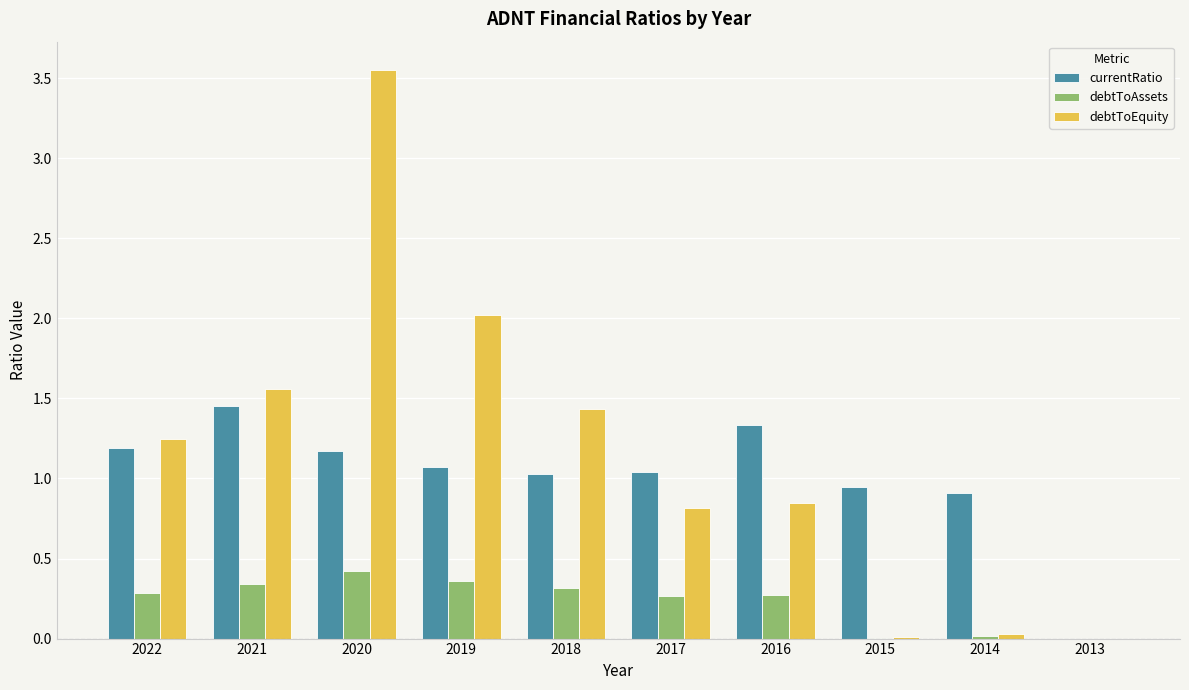

Where does the debtToEquity series first go above 1?

2022